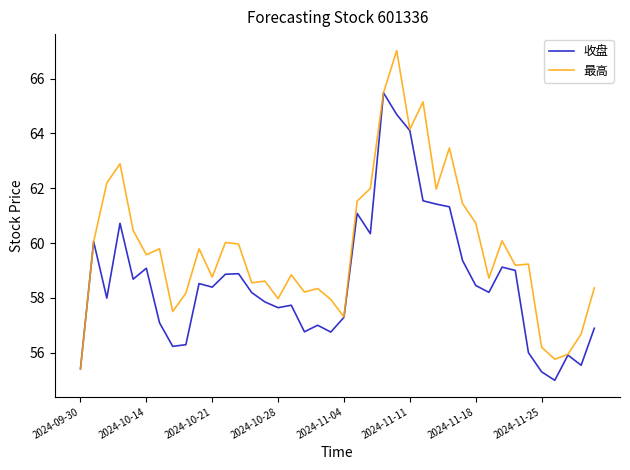

List the series in order of their overall mean, highest first.

最高, 收盘